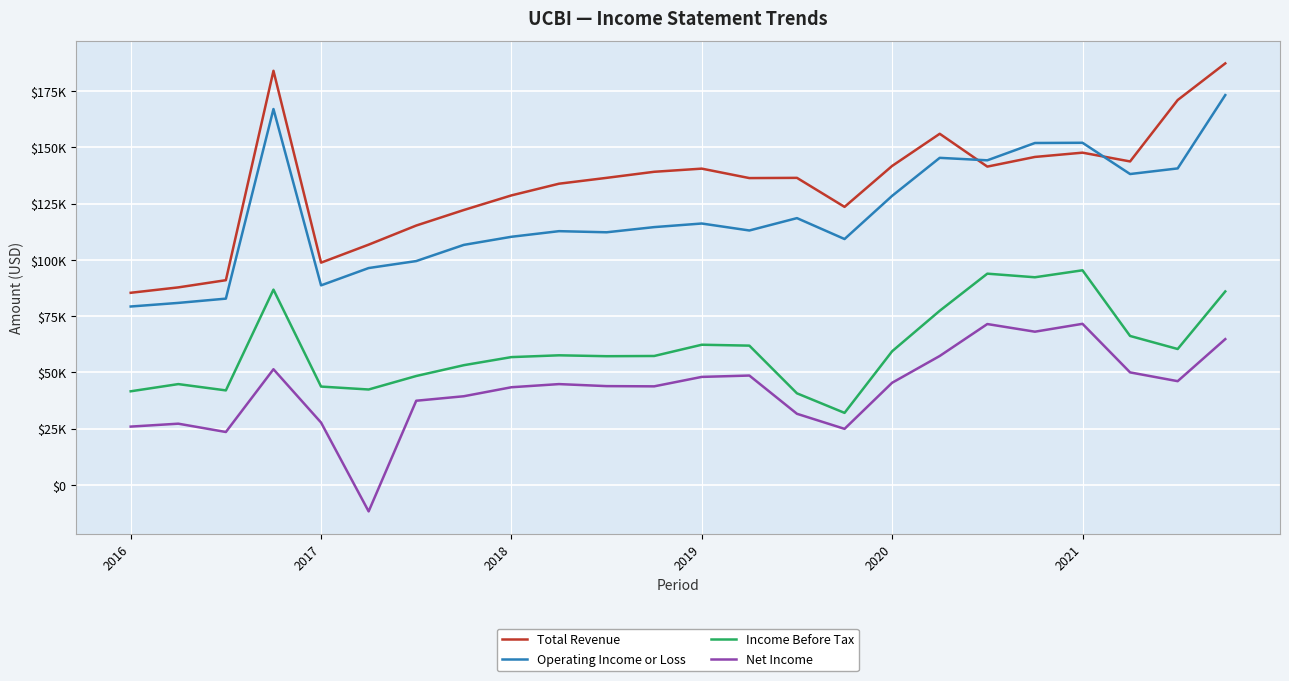

At how many categories does at least one series exceed 29718?

24